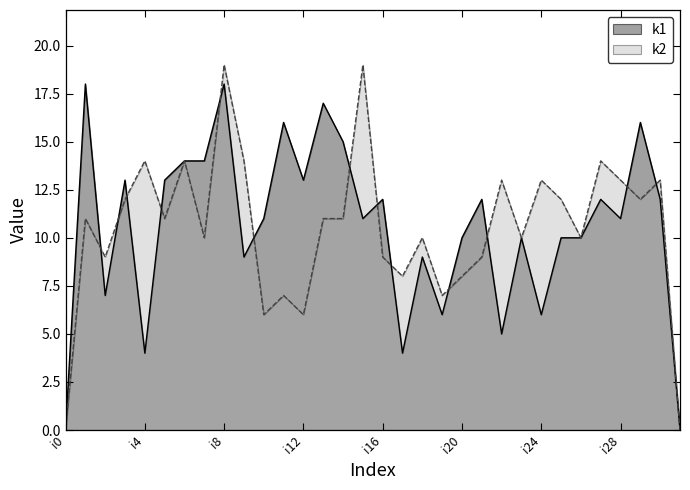

Rank the series by their average value, from lowest to highest.

k2, k1